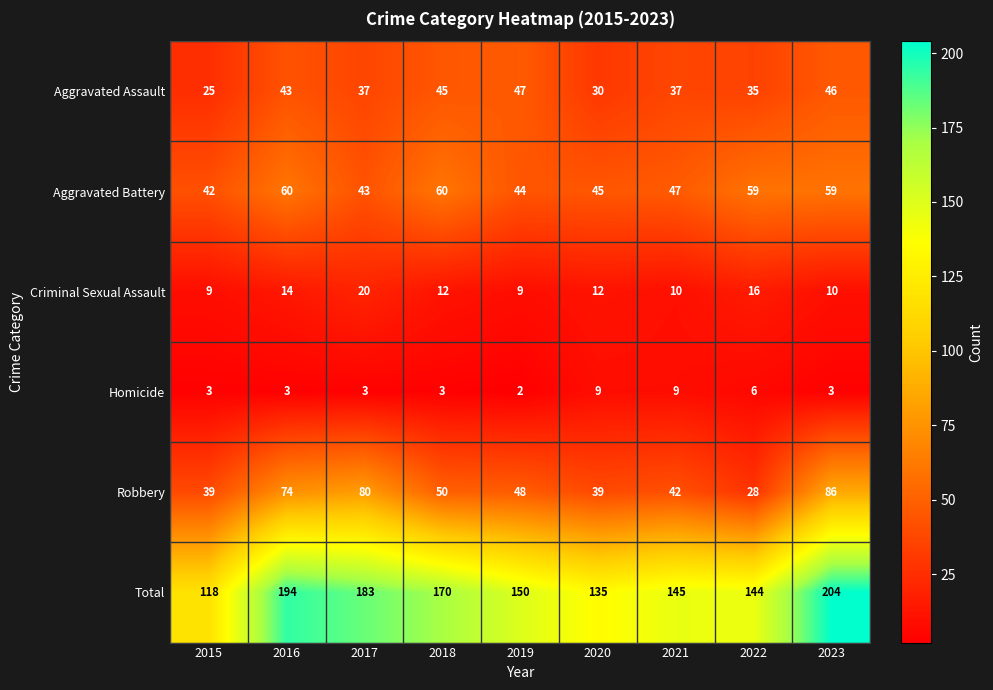

Is it true that Total equals 243 at 2021?

False